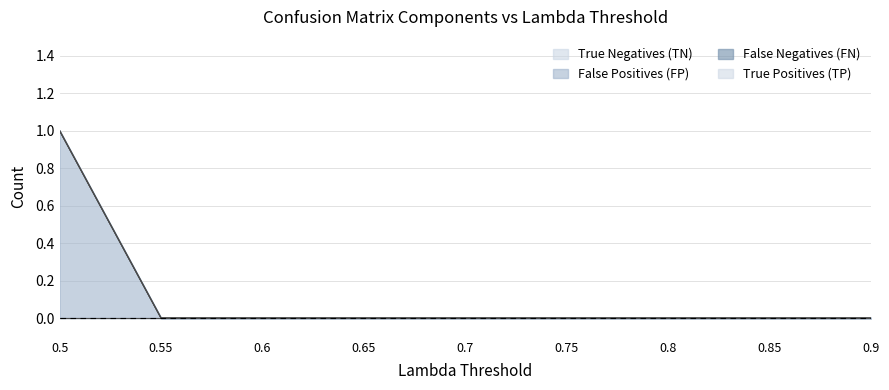

What is the maximum value shown in the chart?

1